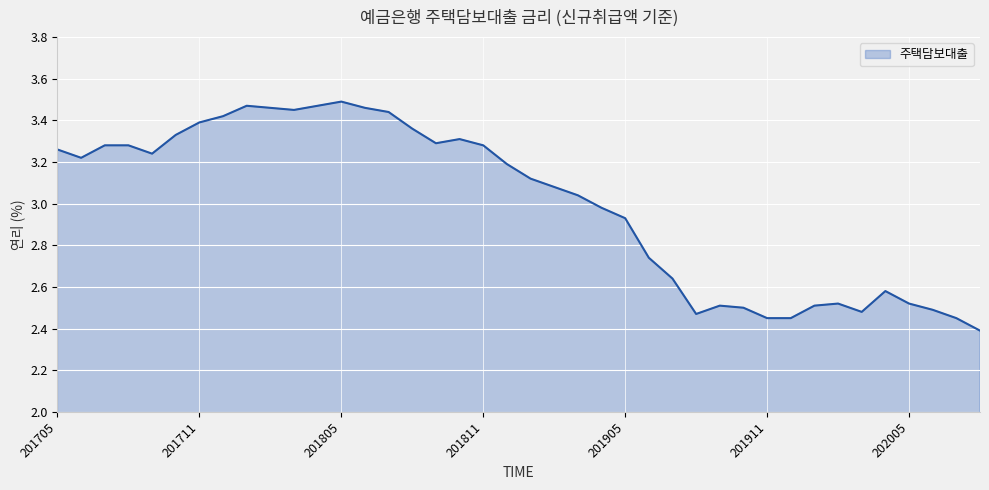

How many values exceed 3?

23